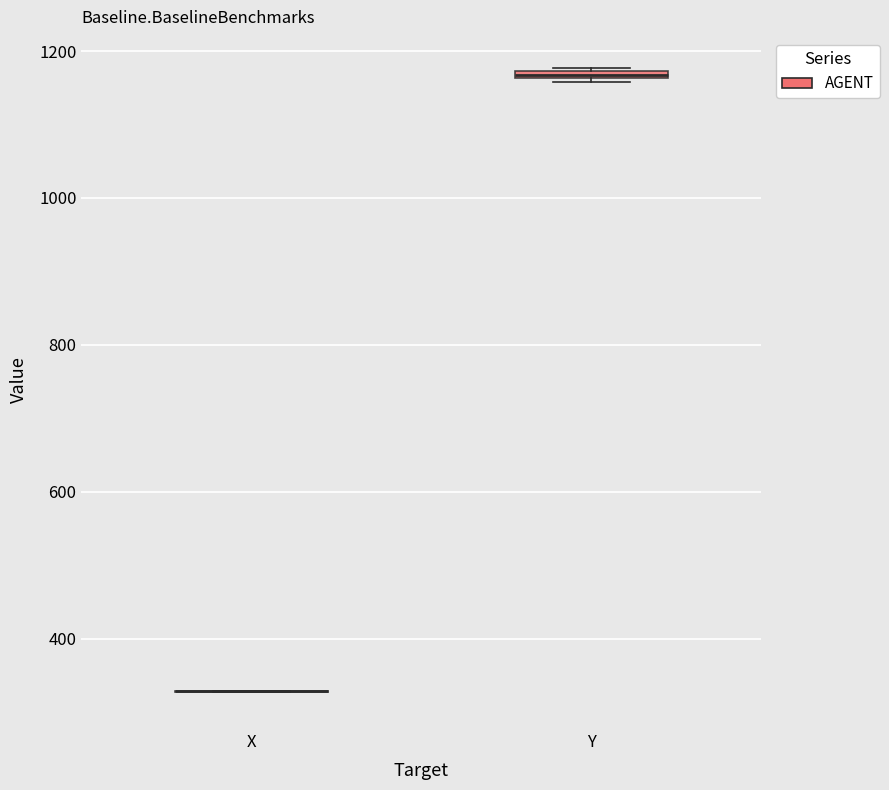

Where is the lower edge of the box for Y on the y-axis? The values are not printed on the chart, so give them approximately, as read against the axis.

1160